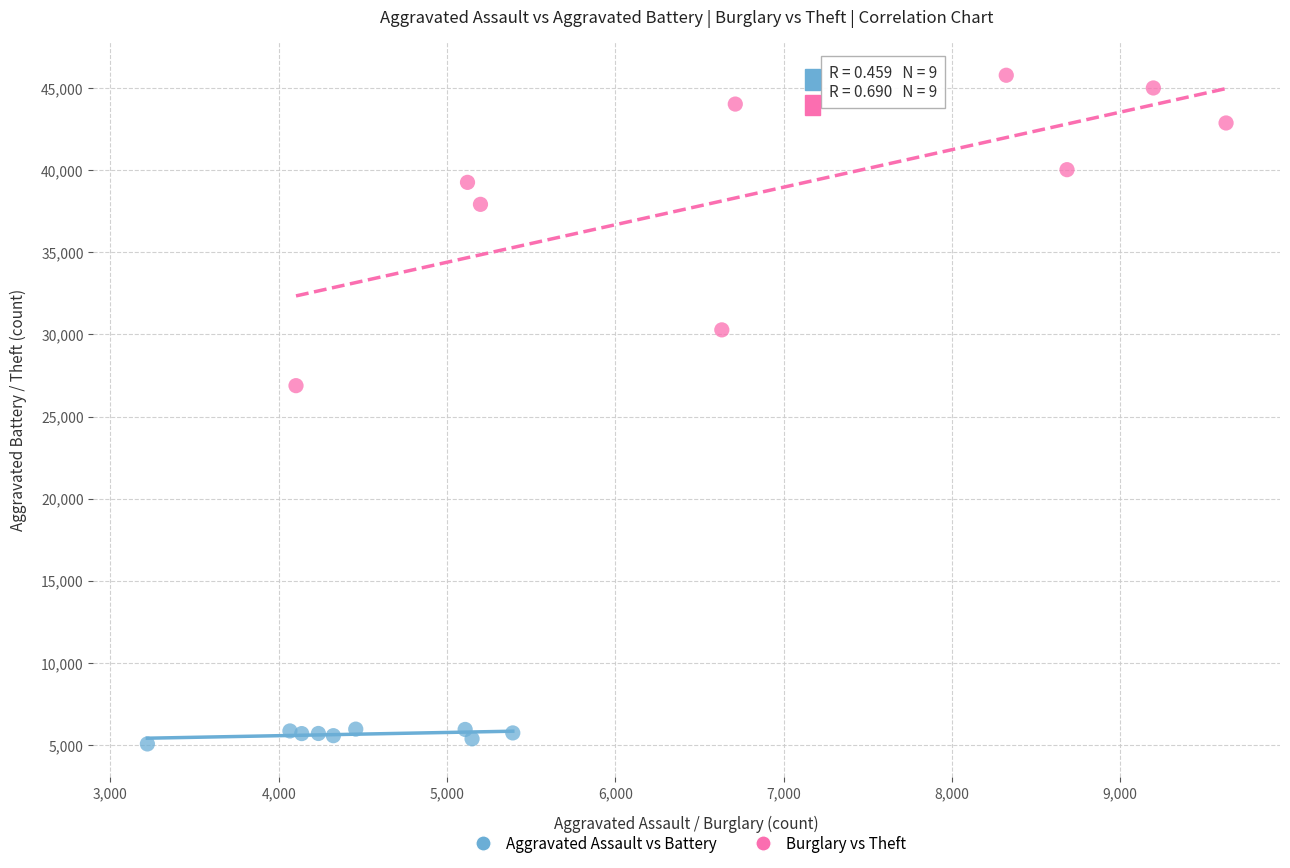

Which series reaches the minimum Y coordinate?

Aggravated Assault vs Battery